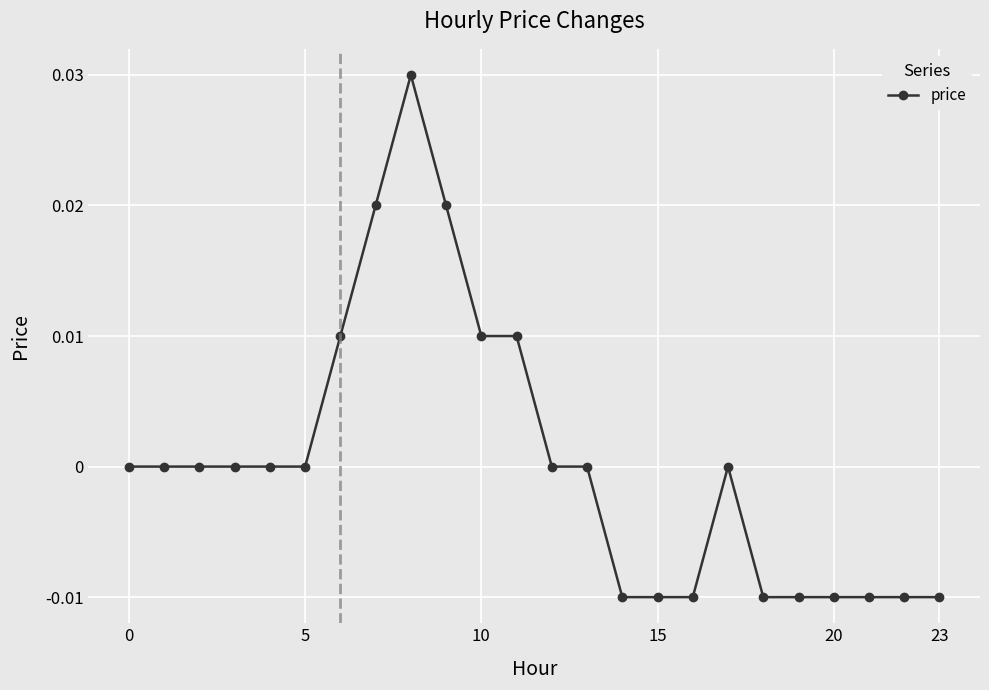

Count the number of categories in the chart.

24